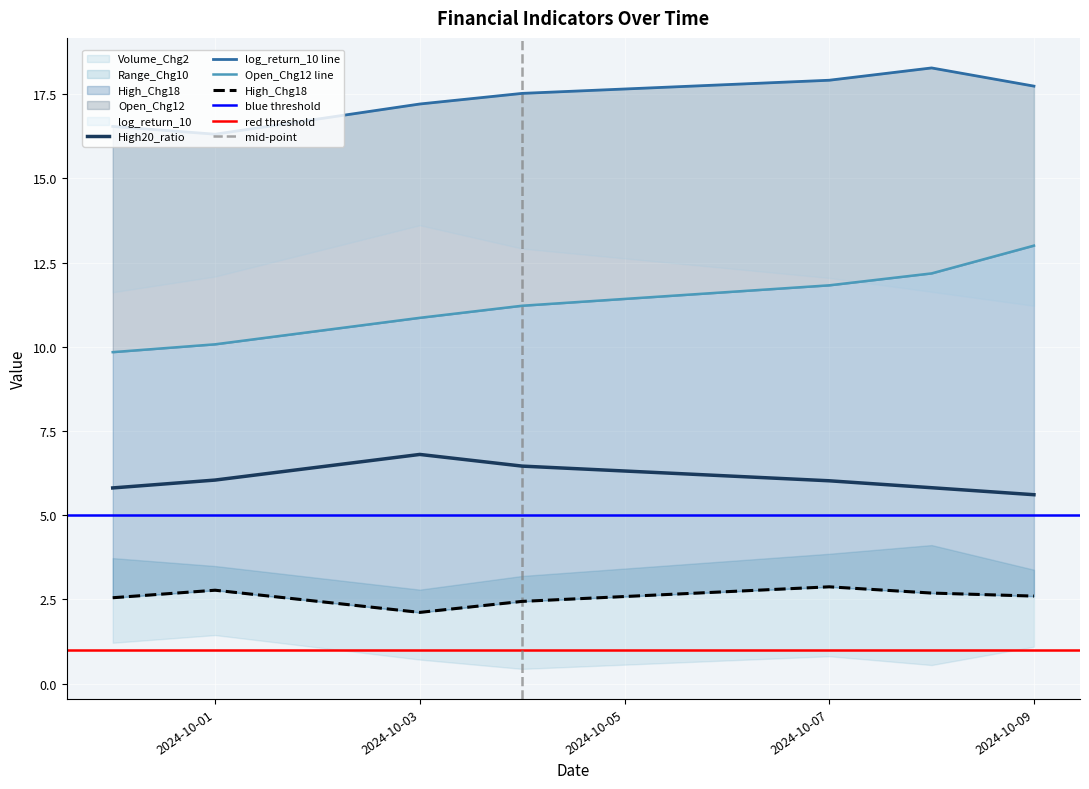

What is the total value across all series at 2024-10-01?

35.2